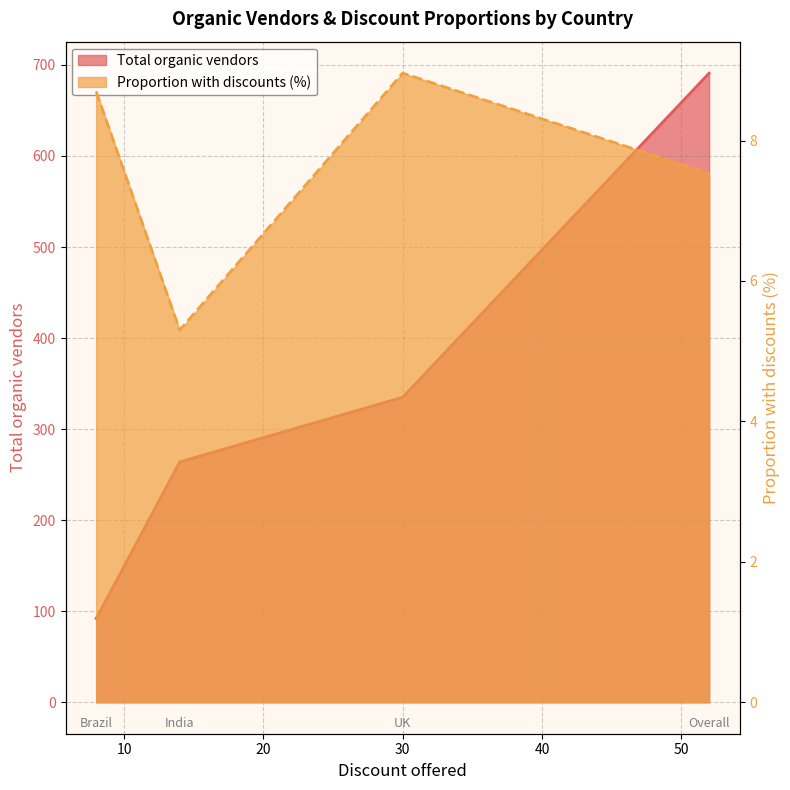

At which label does Proportion with discounts (%) reach its minimum?

India